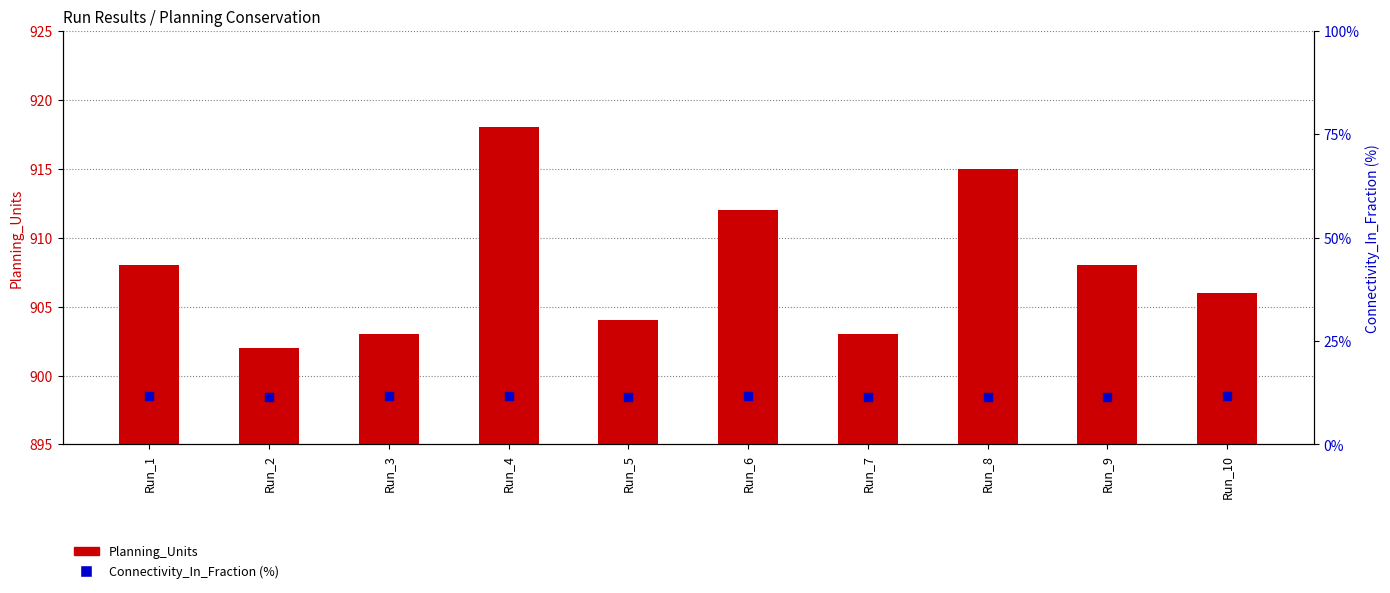

What are all the series names shown in the legend?

Planning_Units, Connectivity_In_Fraction (%)